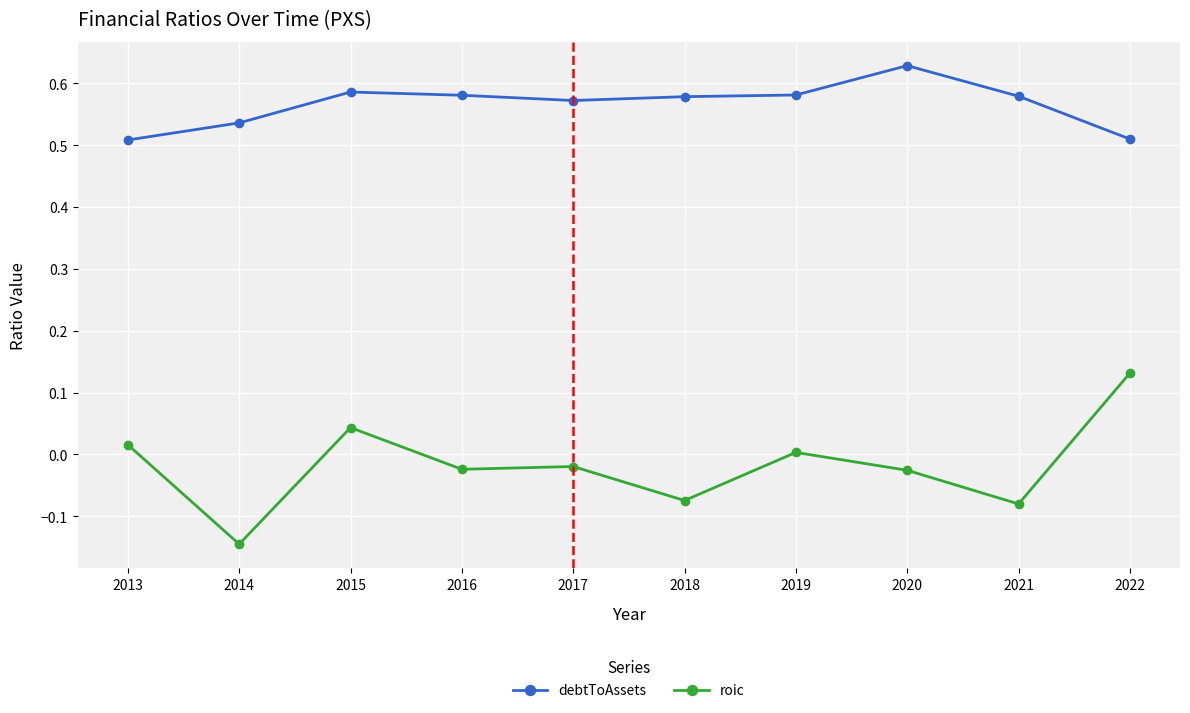

Count the number of categories in the chart.

10